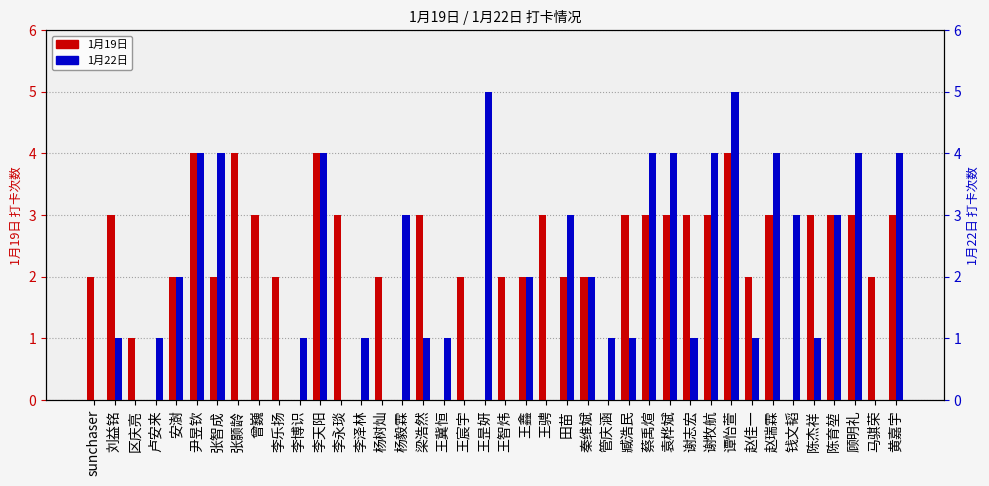

How many groups of bars are there?

40